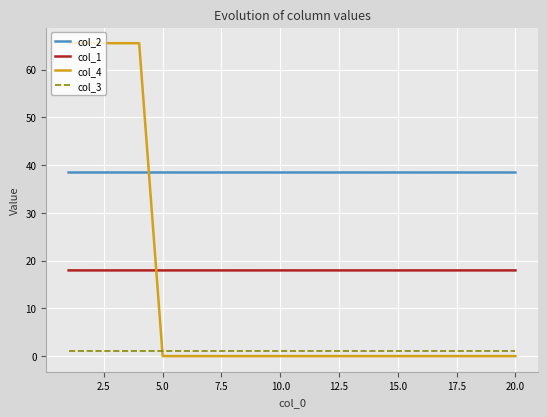

Which series has the widest spread of values?

col_4